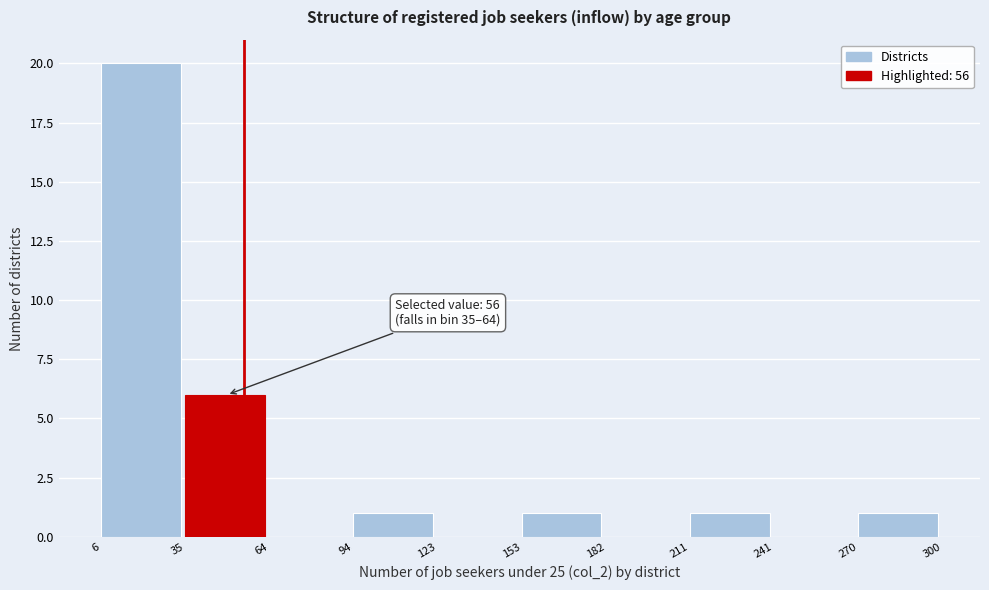

Over which range of the x-axis is the bar tallest?

6 to 35